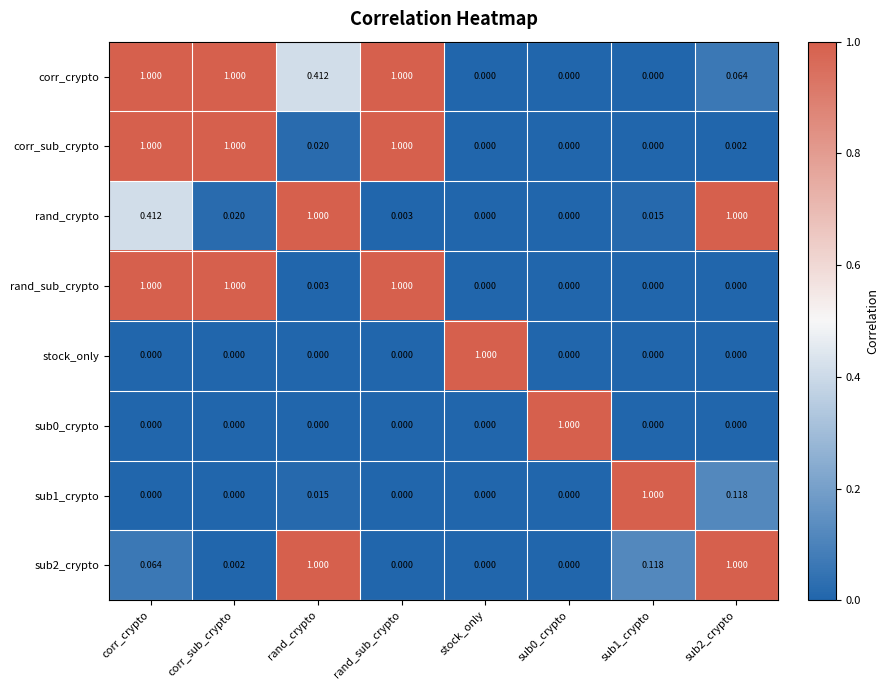

What is the difference between the highest and lowest values at sub1_crypto?

1.0